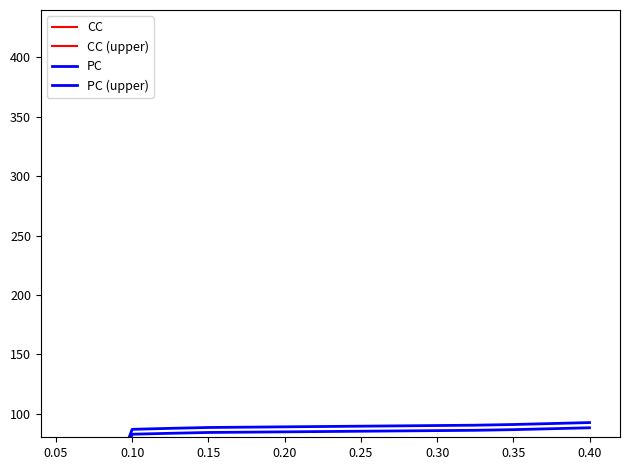

Does the chart have visible grid lines?

No